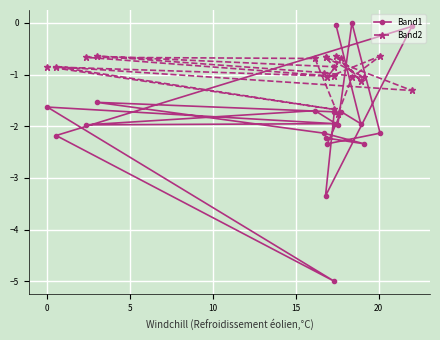

How many lines are shown in the chart?

2